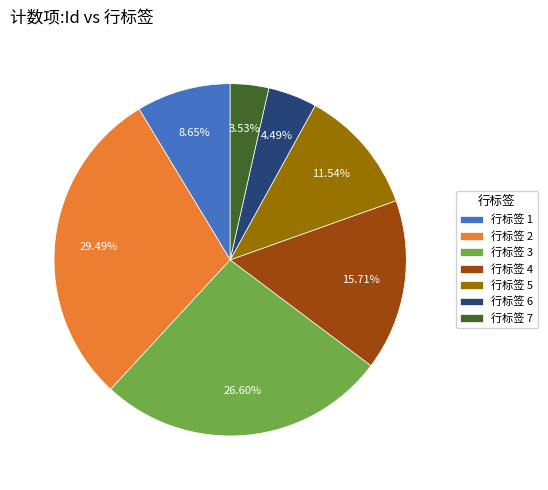

Does 行标签 7 represent more than half of the total?

No